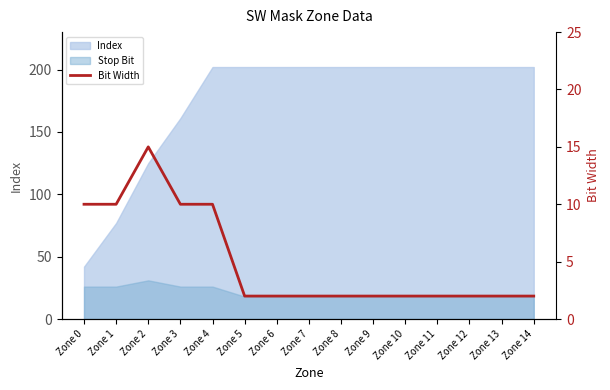

List the labels in order of value, smallest first.

Zone 5, Zone 6, Zone 7, Zone 8, Zone 9, Zone 10, Zone 11, Zone 12, Zone 13, Zone 14, Zone 0, Zone 1, Zone 3, Zone 4, Zone 2